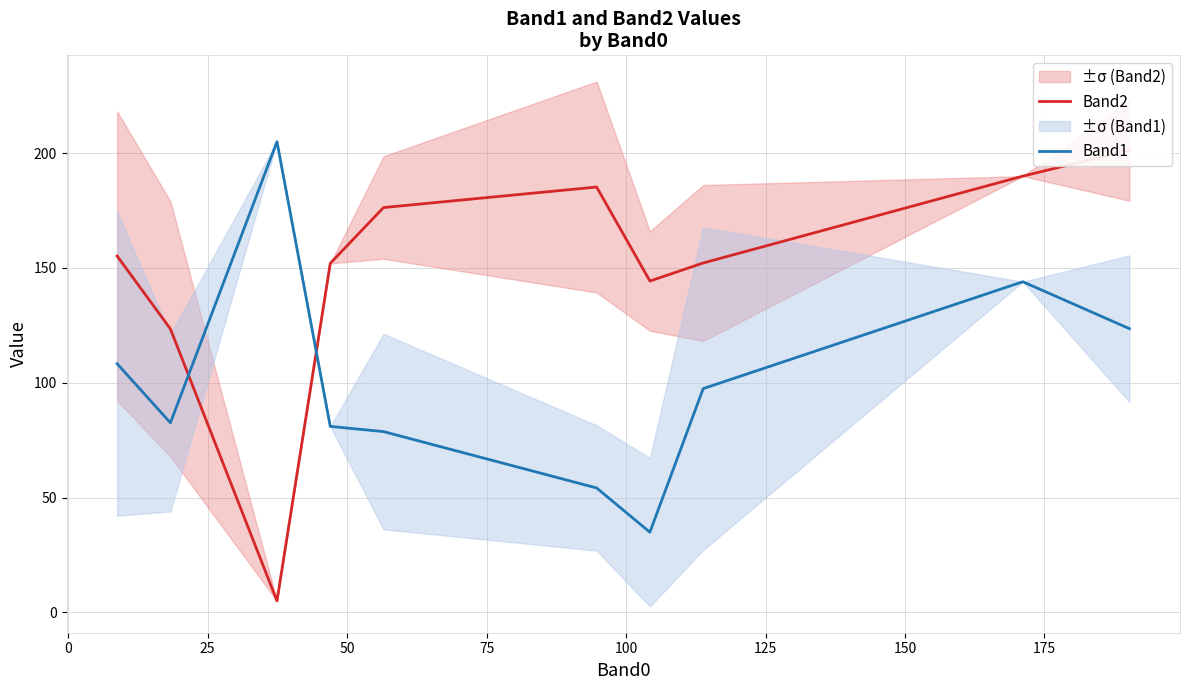

What is the highest value of the Band1 series?

205.0